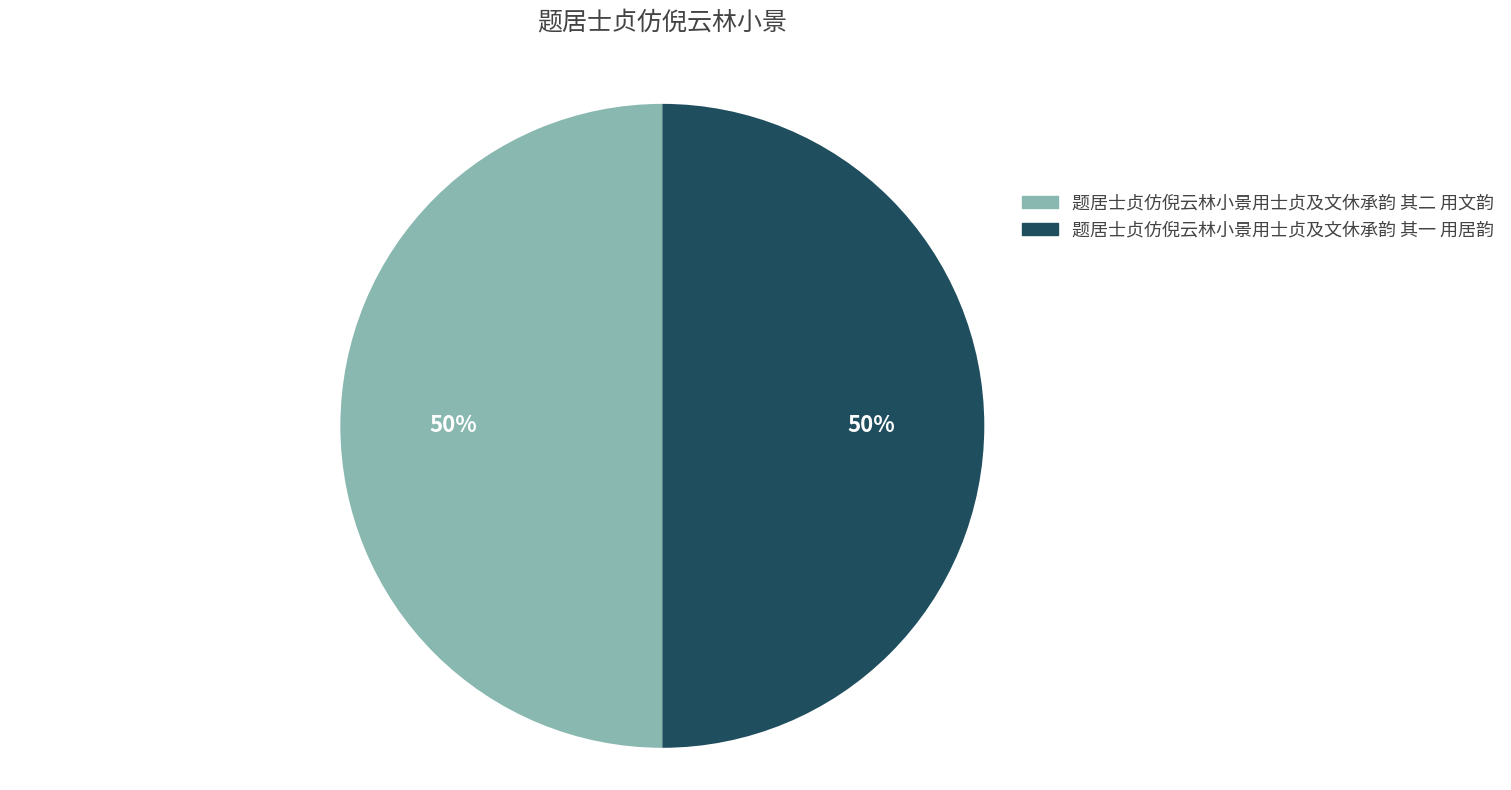

Do 题居士贞仿倪云林小景用士贞及文休承韵 其二 用文韵 and 题居士贞仿倪云林小景用士贞及文休承韵 其一 用居韵 together represent more than half of the pie?

Yes